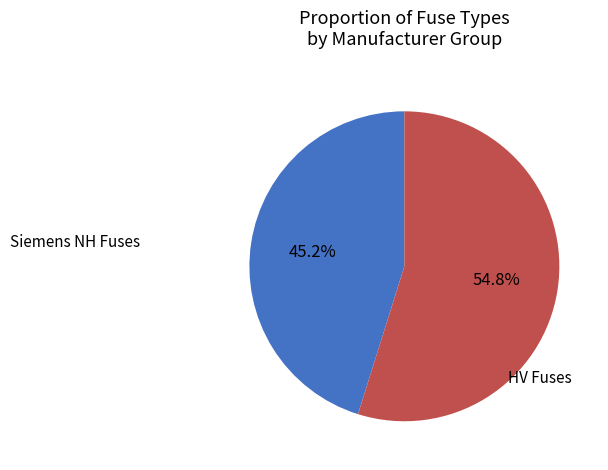

Count the number of slices in the pie.

2